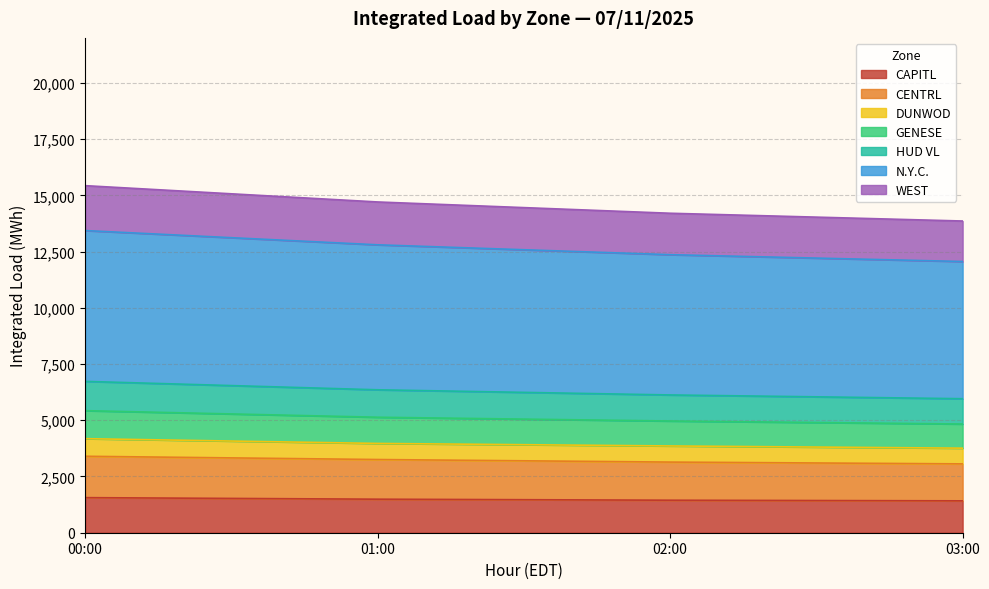

What is the total value across all series at 03:00?

13858.2